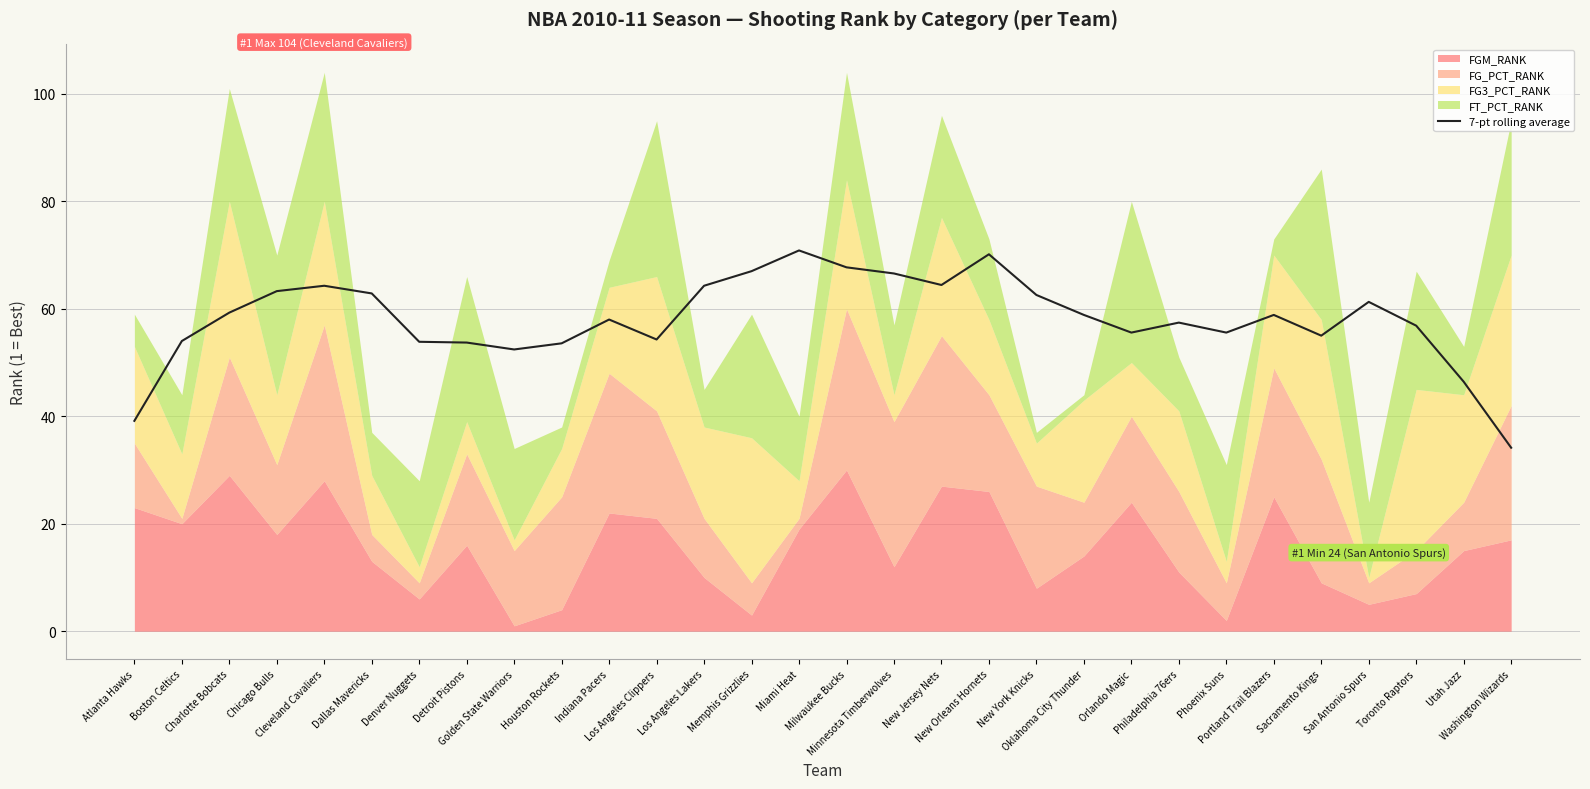

What is the smallest value displayed?

34.1